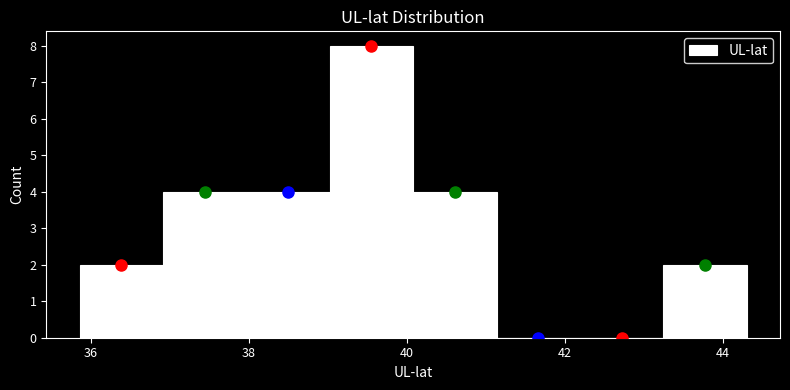

How tall is the bar that spans 38.0 to 39.0 on the x-axis? Neither the bar edges nor the heights are printed on the chart, so give them approximately, as read against the axes.

4